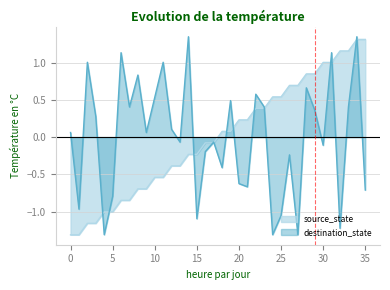

What is the value of the destination_state point at the 5th from the left?

-1.3